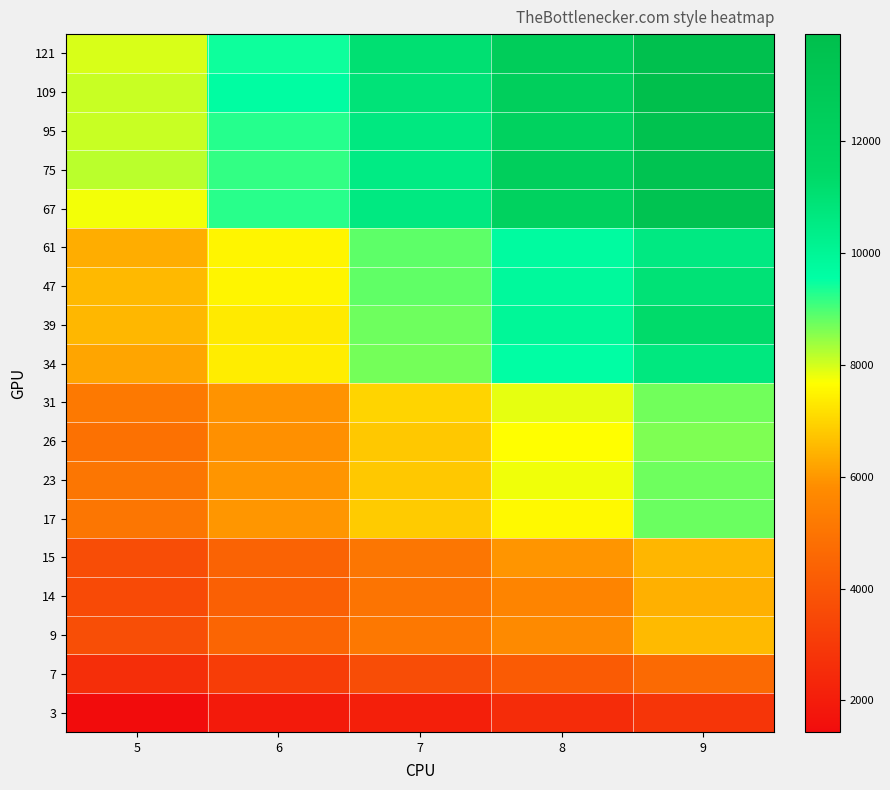

Which category has the highest value across all series?

9